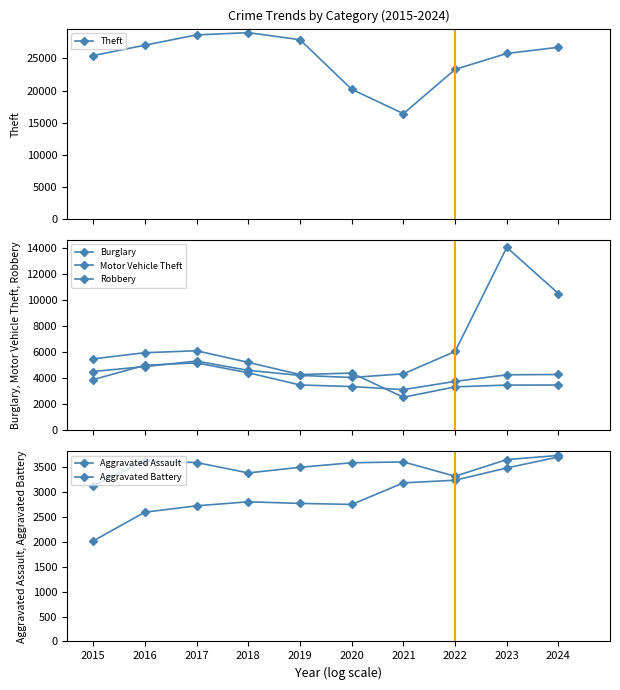

What is the sum of all Motor Vehicle Theft values?

62581